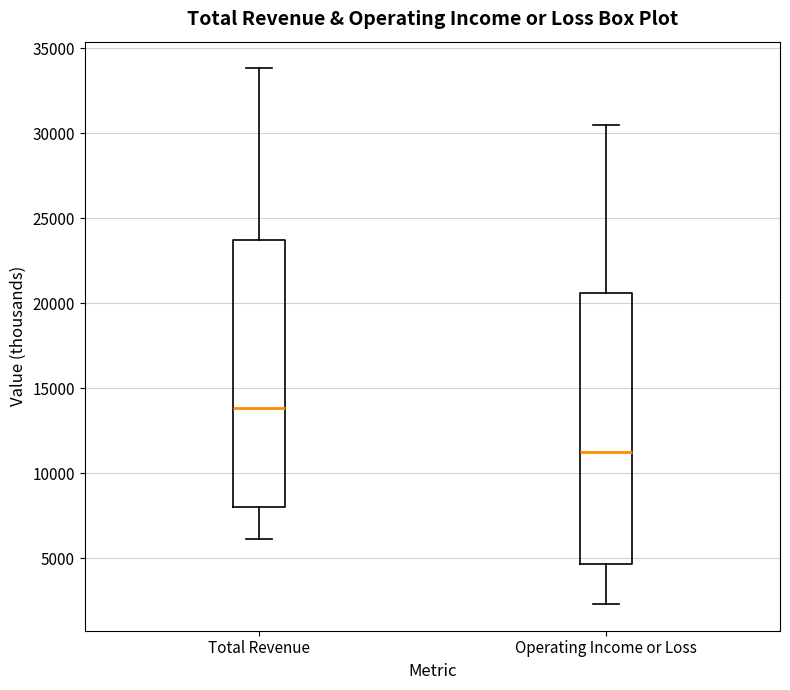

Where is the lower edge of the box for Operating Income or Loss on the y-axis? The values are not printed on the chart, so give them approximately, as read against the axis.

4500